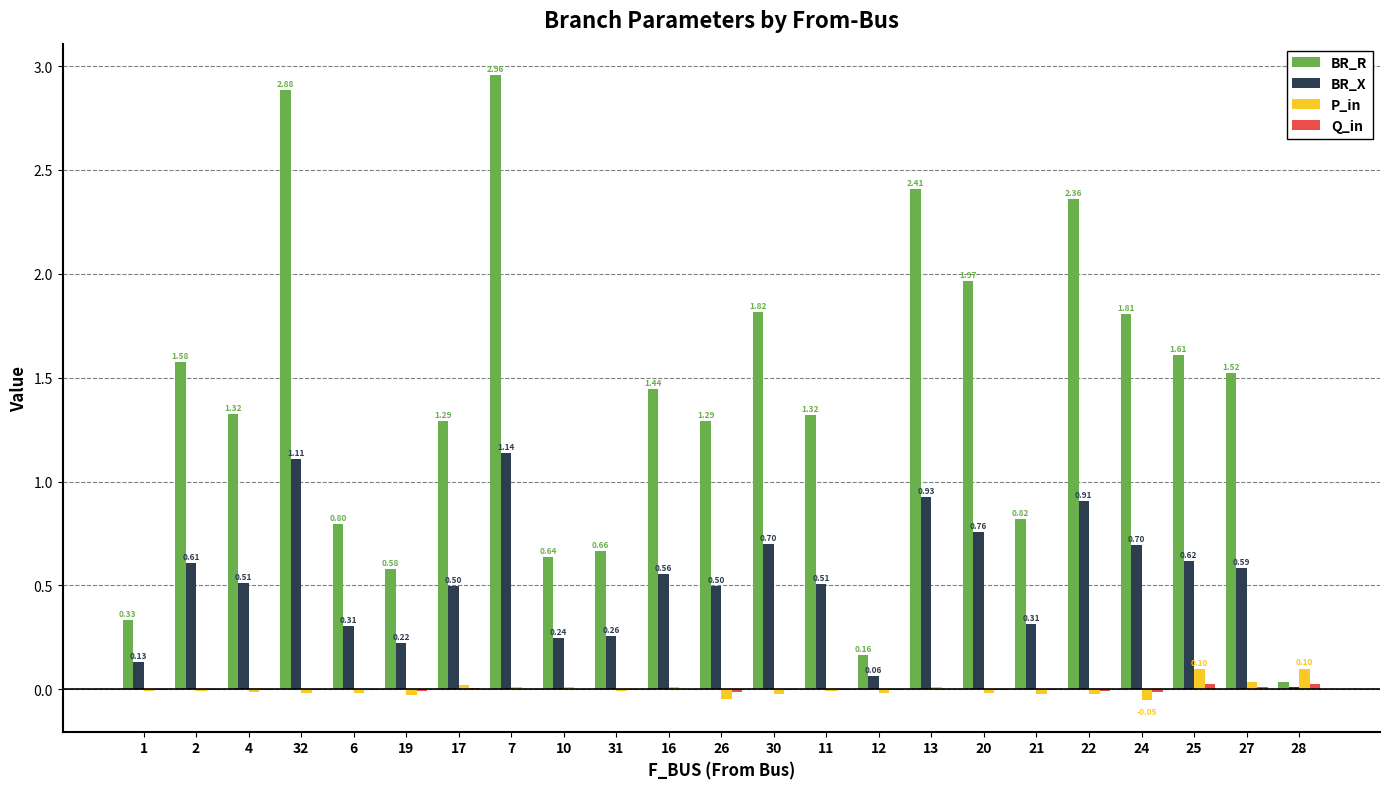

Which series has the largest total across all categories?

BR_R